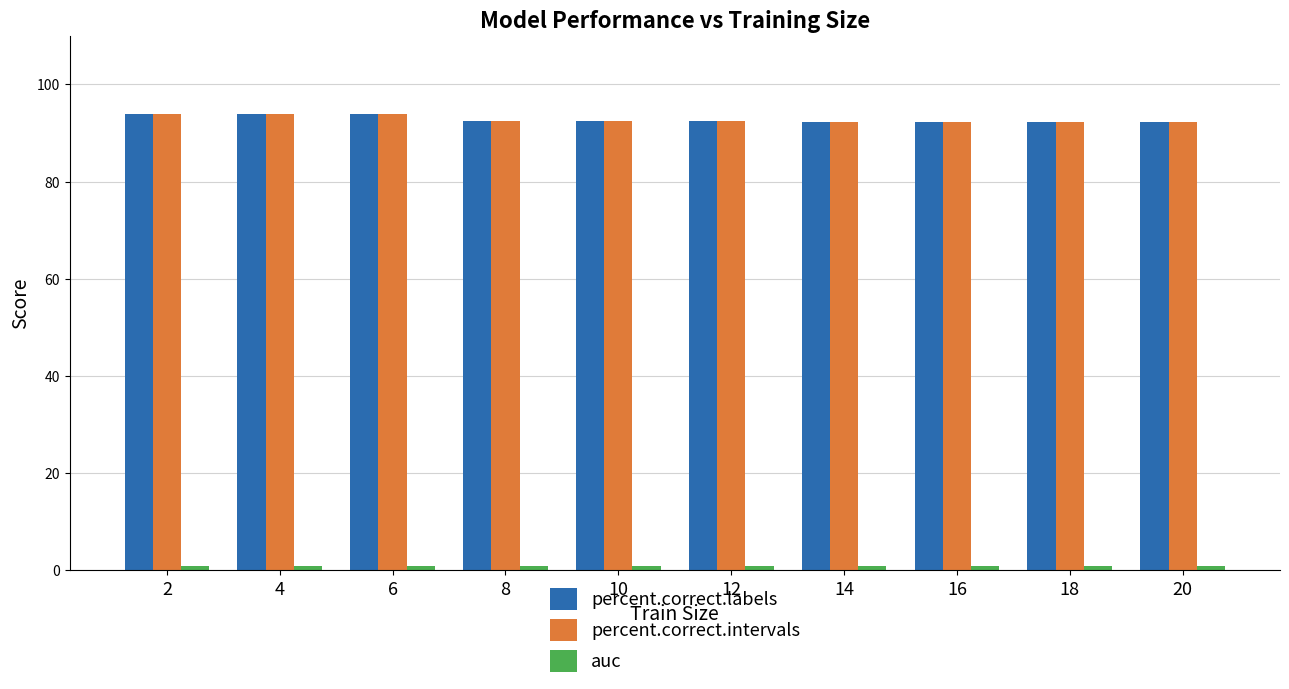

What is the difference between the highest and lowest values at 6?

92.9